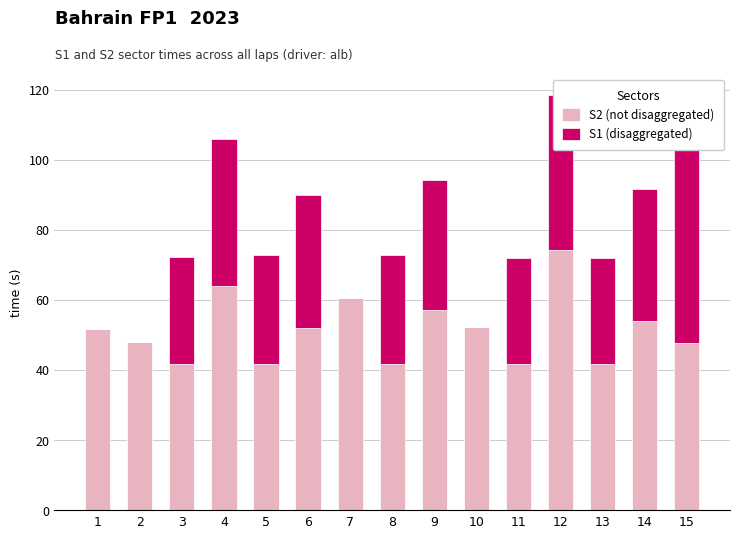

Where does the S1 (disaggregated) series first go above 30?

3